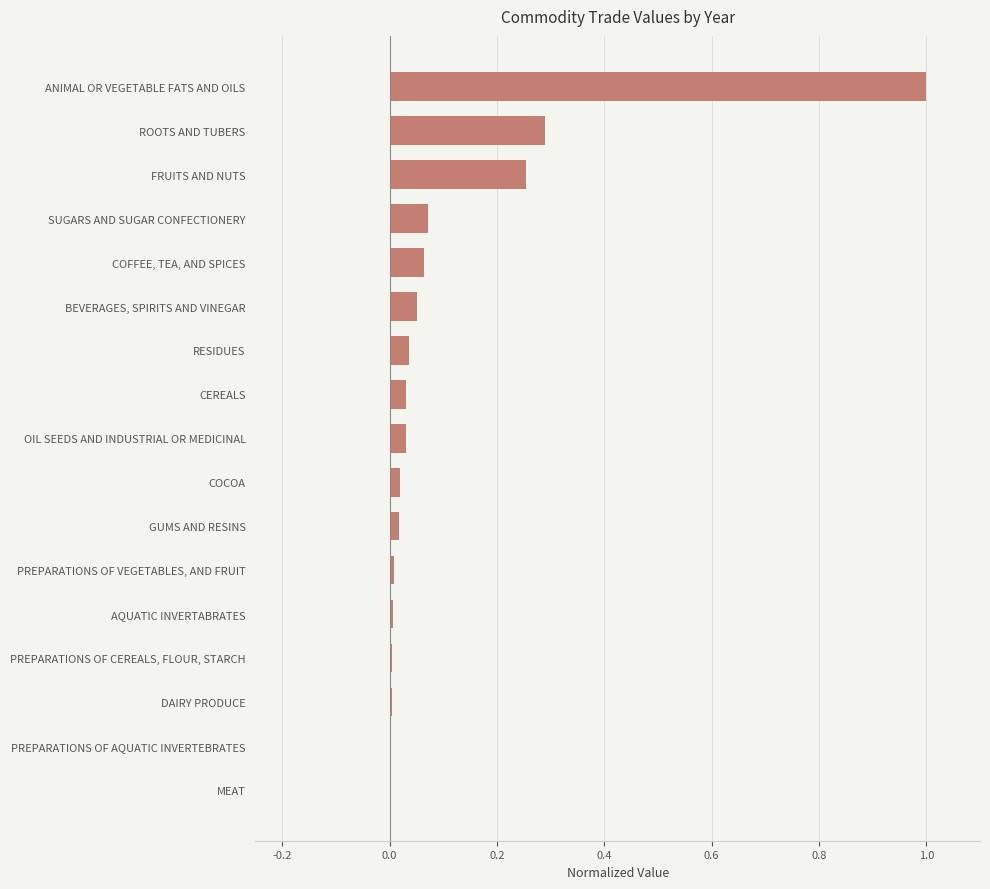

Which has a higher value, ANIMAL OR VEGETABLE FATS AND OILS or PREPARATIONS OF VEGETABLES, AND FRUIT?

ANIMAL OR VEGETABLE FATS AND OILS